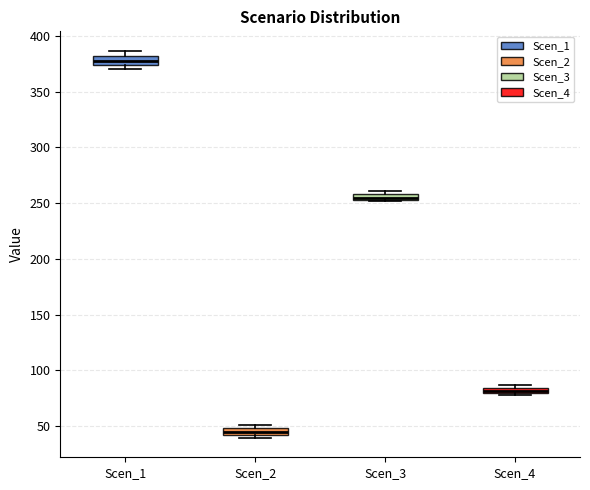

Which box has the lowest median line?

Scen_2